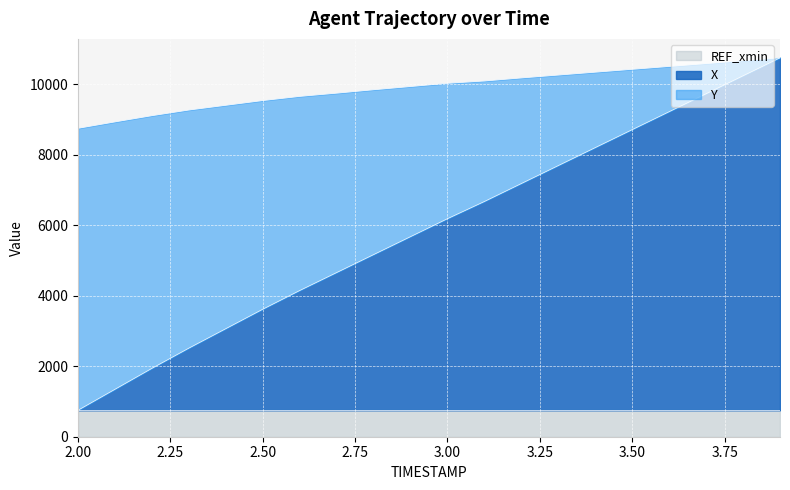

What is the spread (max minus min) of values at 2.0?

8000.0